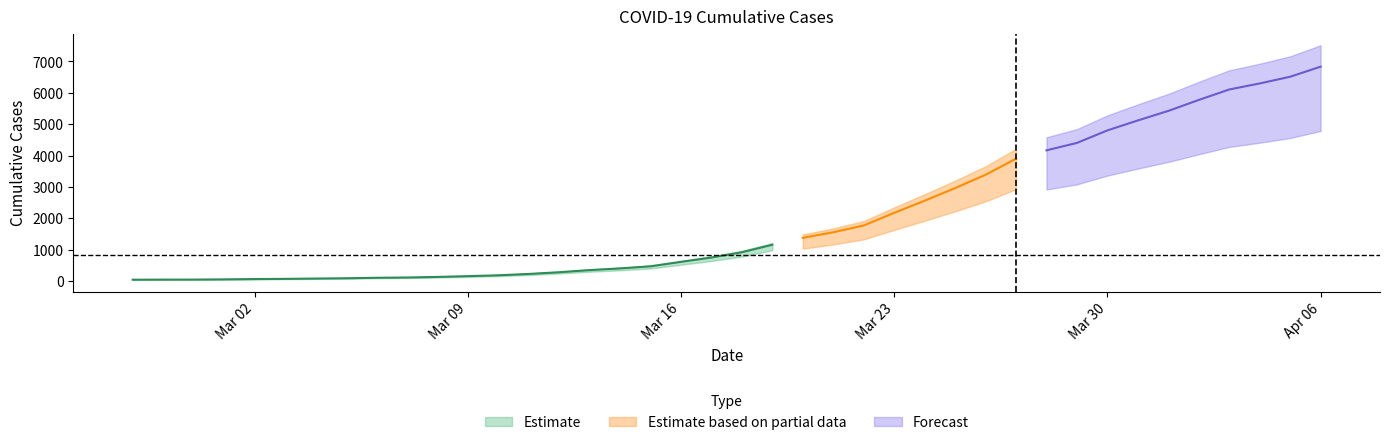

Rank the categories by value from highest to lowest.

2020-04-06, 2020-04-05, 2020-04-04, 2020-04-03, 2020-04-02, 2020-04-01, 2020-03-31, 2020-03-30, 2020-03-29, 2020-03-28, 2020-03-27, 2020-03-26, 2020-03-25, 2020-03-24, 2020-03-23, 2020-03-22, 2020-03-21, 2020-03-20, 2020-03-19, 2020-03-18, 2020-03-17, 2020-03-16, 2020-03-15, 2020-03-14, 2020-03-13, 2020-03-12, 2020-03-11, 2020-03-10, 2020-03-09, 2020-03-08, 2020-03-07, 2020-03-06, 2020-03-05, 2020-03-04, 2020-03-03, 2020-03-02, 2020-03-01, 2020-02-29, 2020-02-28, 2020-02-27